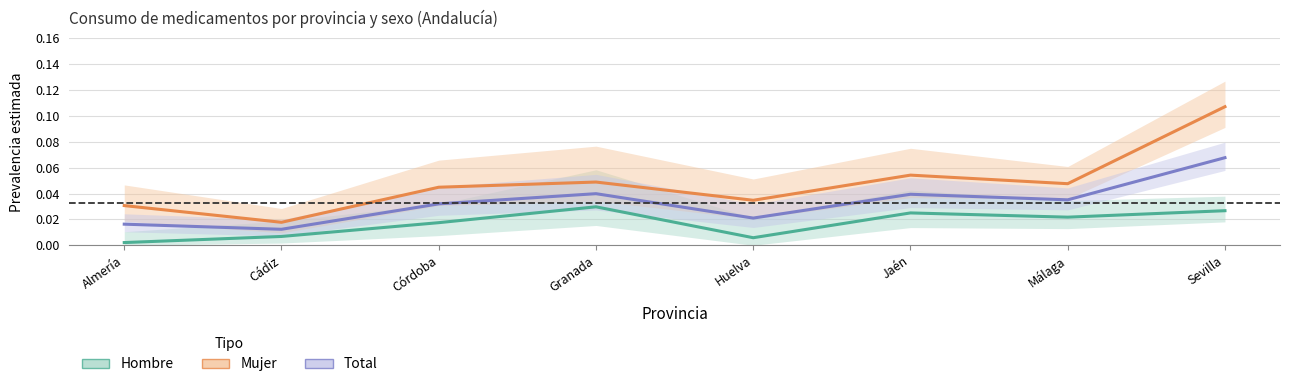

True or false: Hombre and Total intersect in this chart.

False